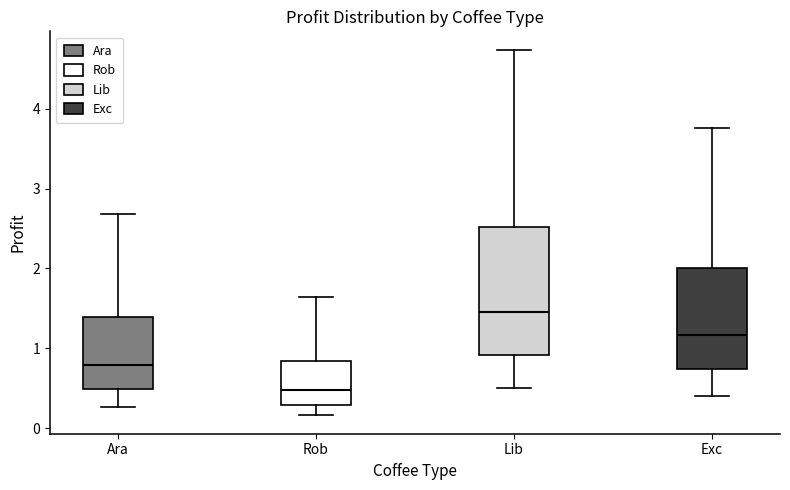

Which box's median line is the highest?

Lib